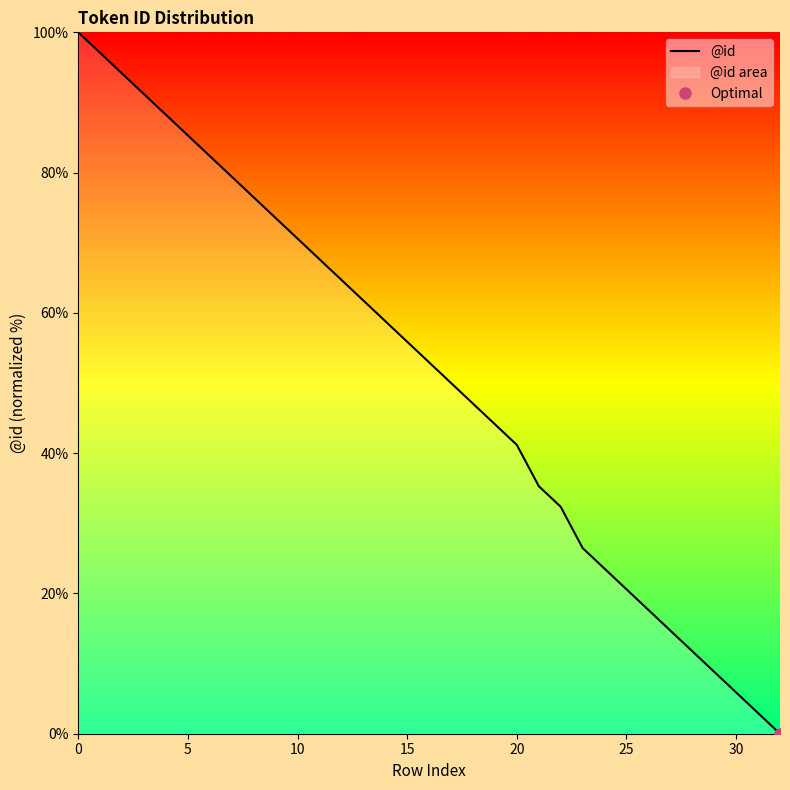

How many values exceed 52?

17